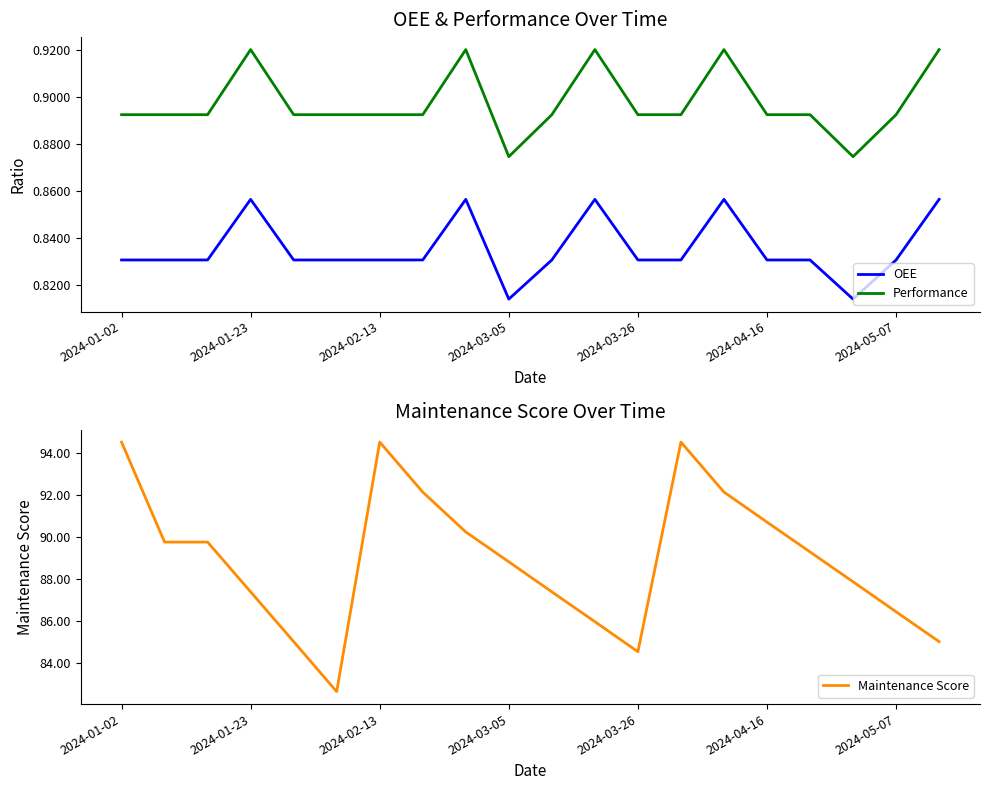

Between 13 and 11, which is larger?

11